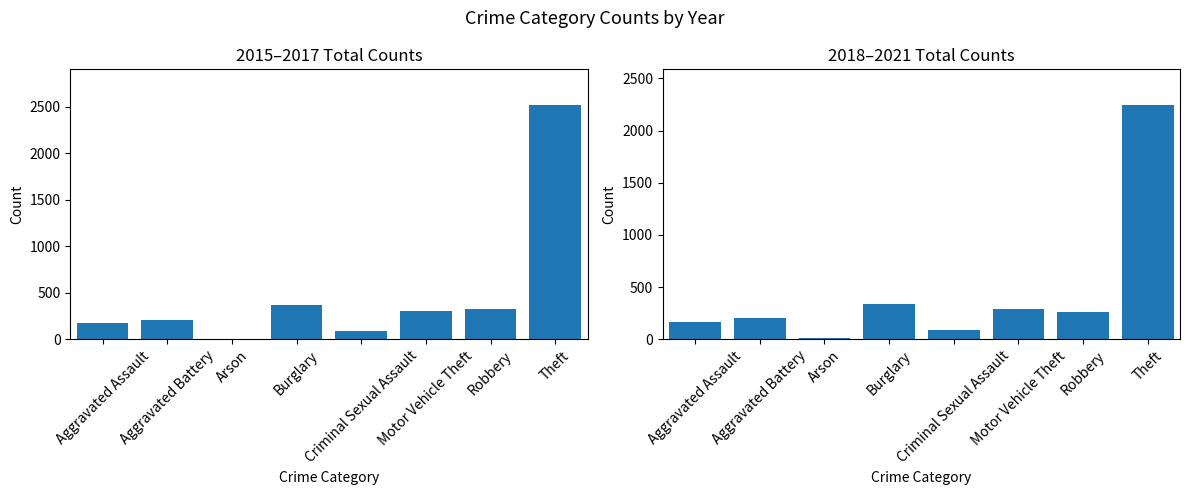

Is the value of 2018–2021 at Motor Vehicle Theft greater than the value of 2015–2017 at Motor Vehicle Theft?

No